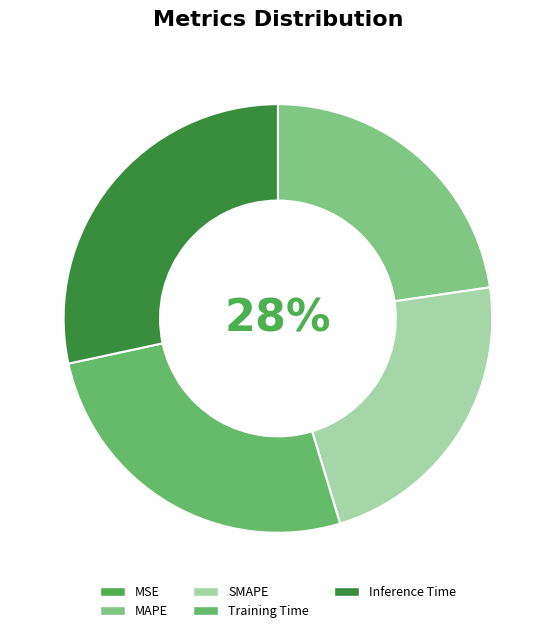

Is it true that Training Time is 26% of the pie?

True